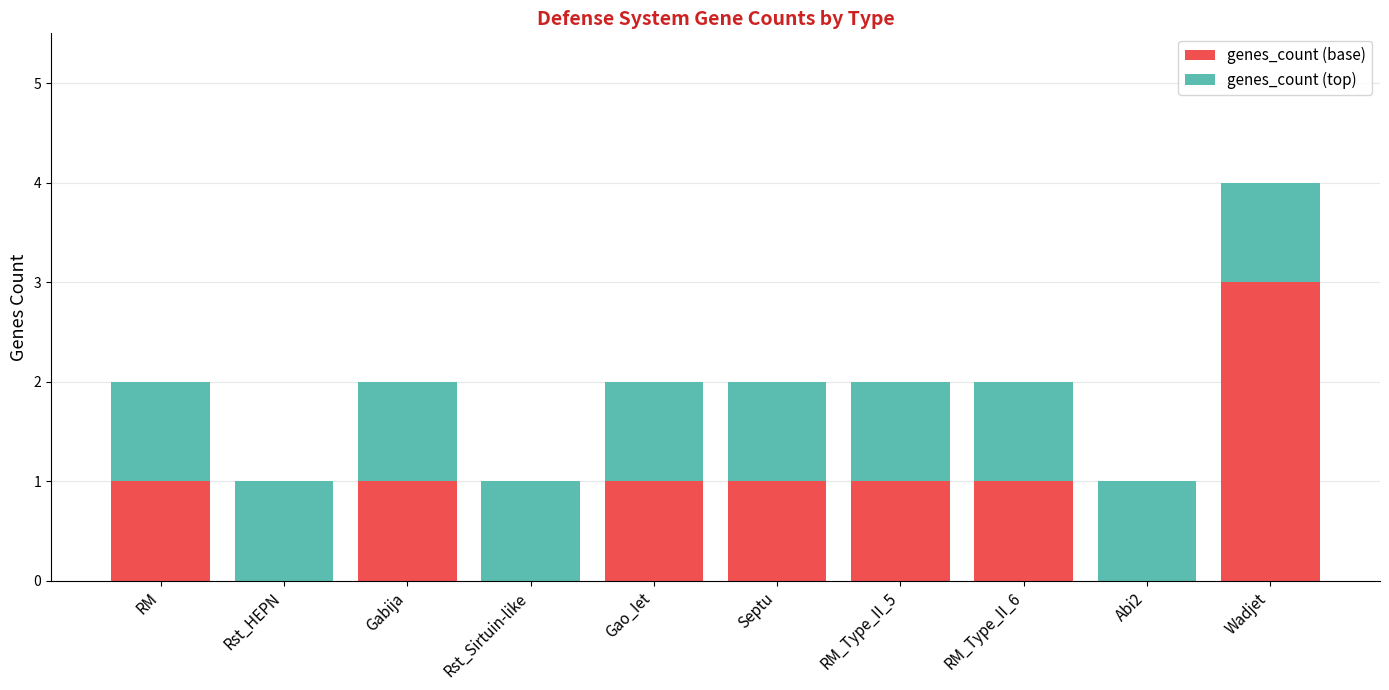

The genes_count (base) series shows 0 at RM. True or false?

False